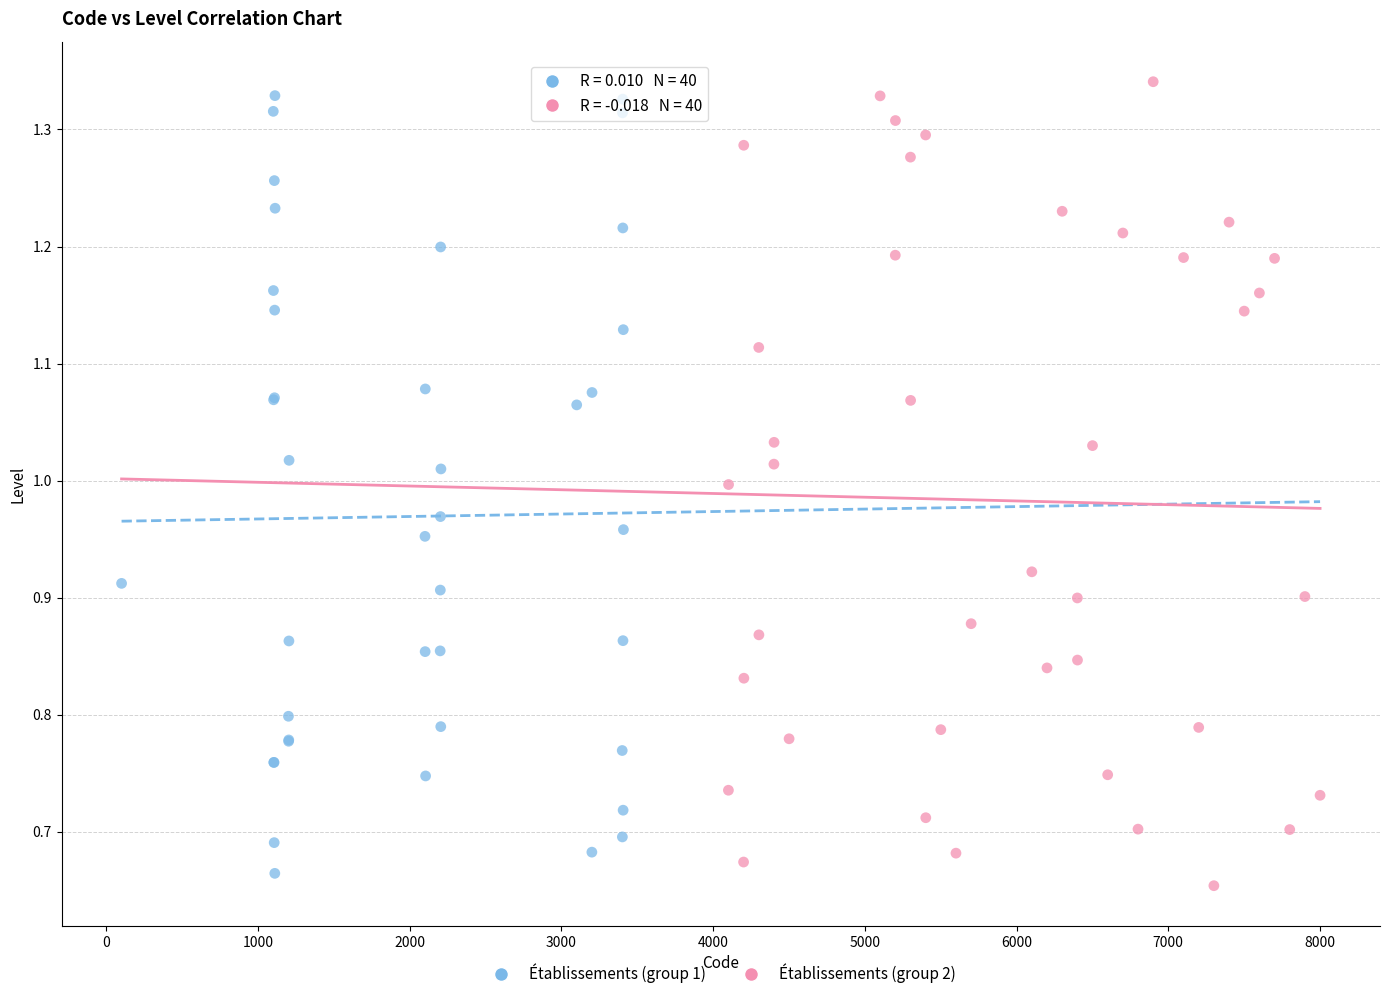

Which series reaches the minimum Y coordinate?

Établissements (group 2)